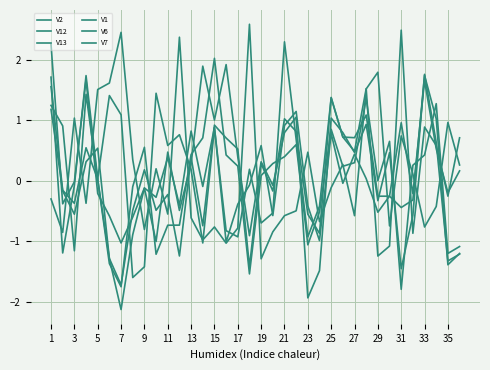

How many lines are shown in the chart?

6